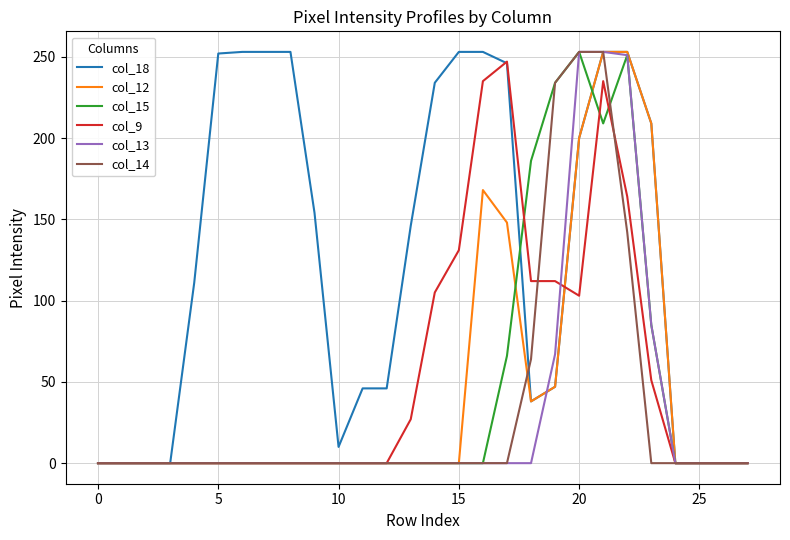

What is the maximum value shown in the chart?

253